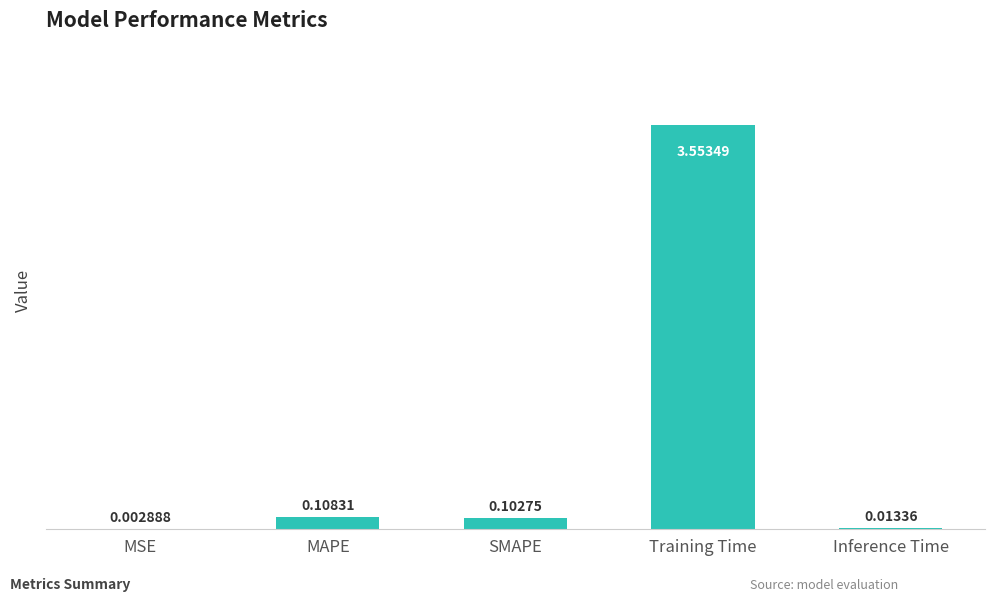

Where is the data nearest to the value 1?

MAPE